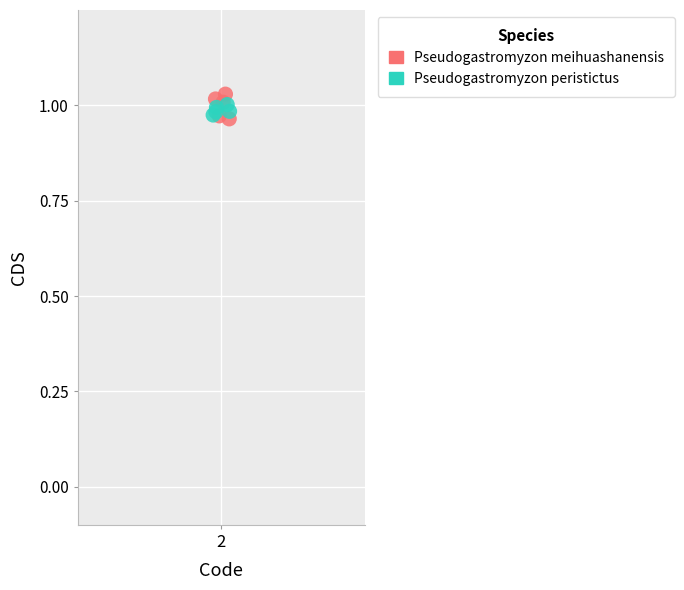

What are all the series names shown in the legend?

Pseudogastromyzon meihuashanensis, Pseudogastromyzon peristictus